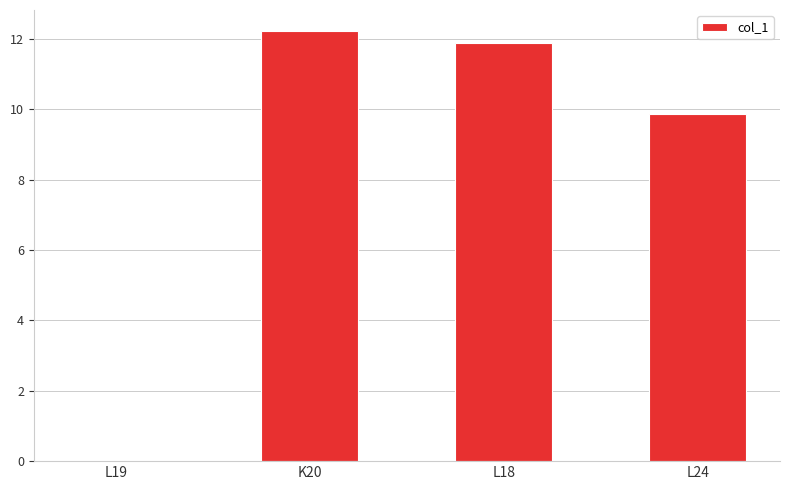

What is the sum of the values at K20 and L19?

12.2